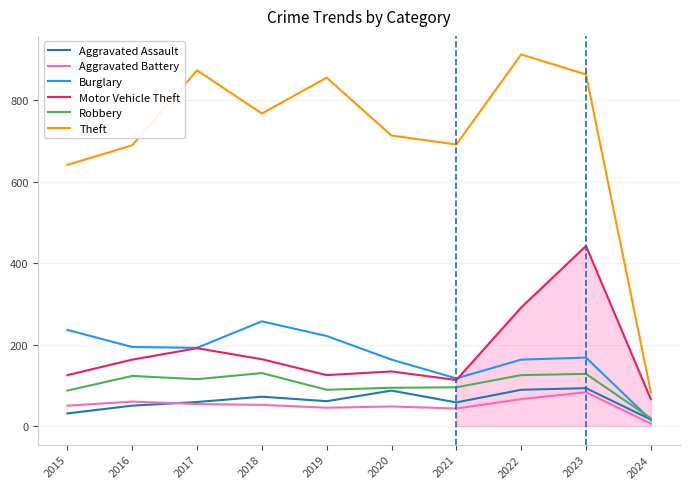

Does the chart have visible grid lines?

Yes